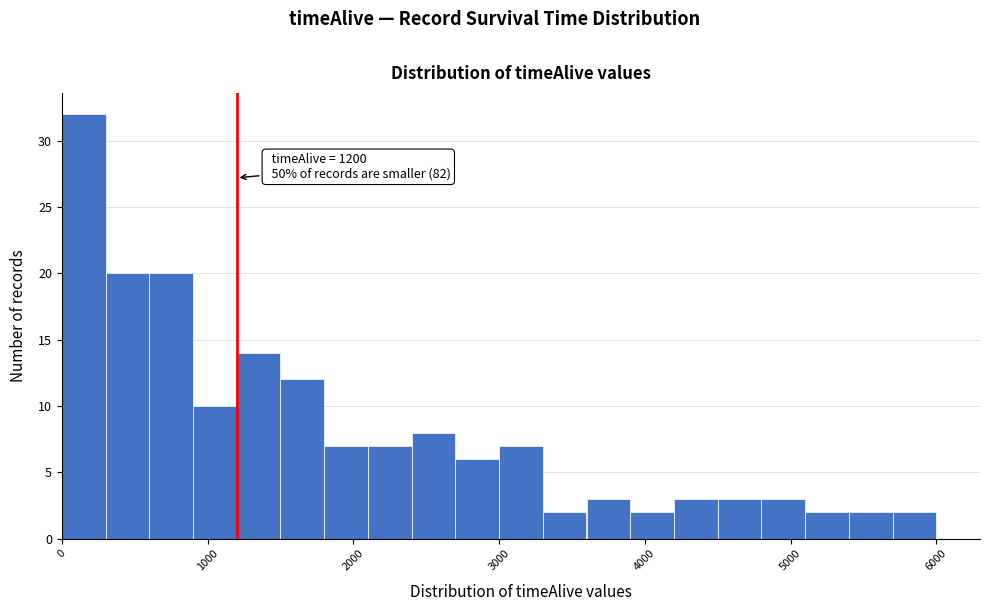

Around what value on the x-axis is the tallest bar? Give the approximate position of its centre, as read against the axis.

200